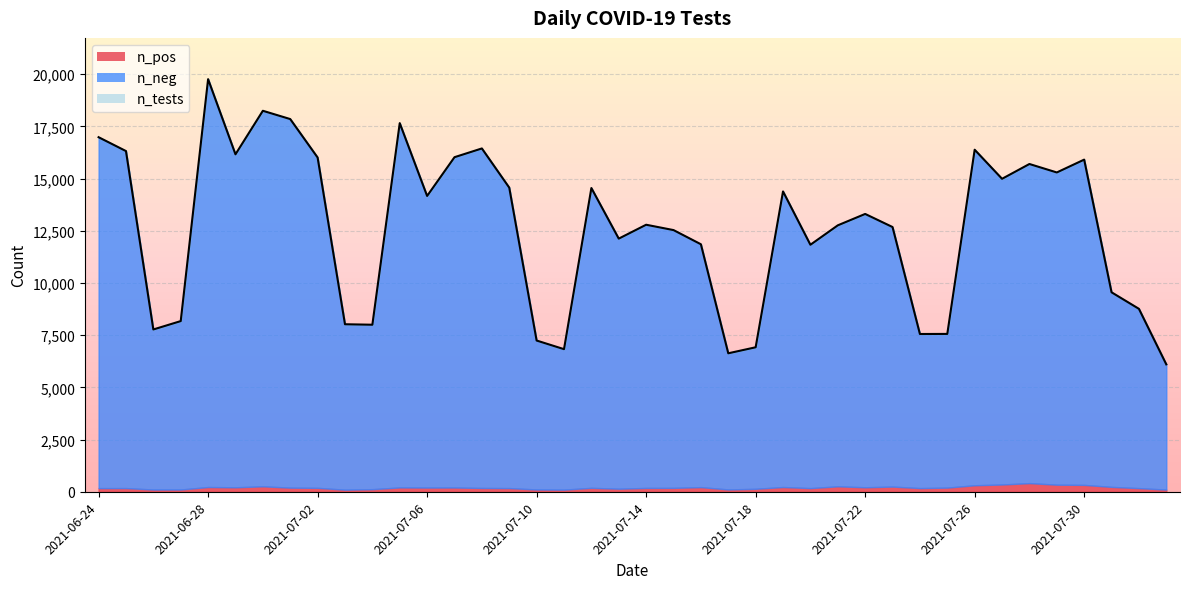

How many series are shown in this chart?

3